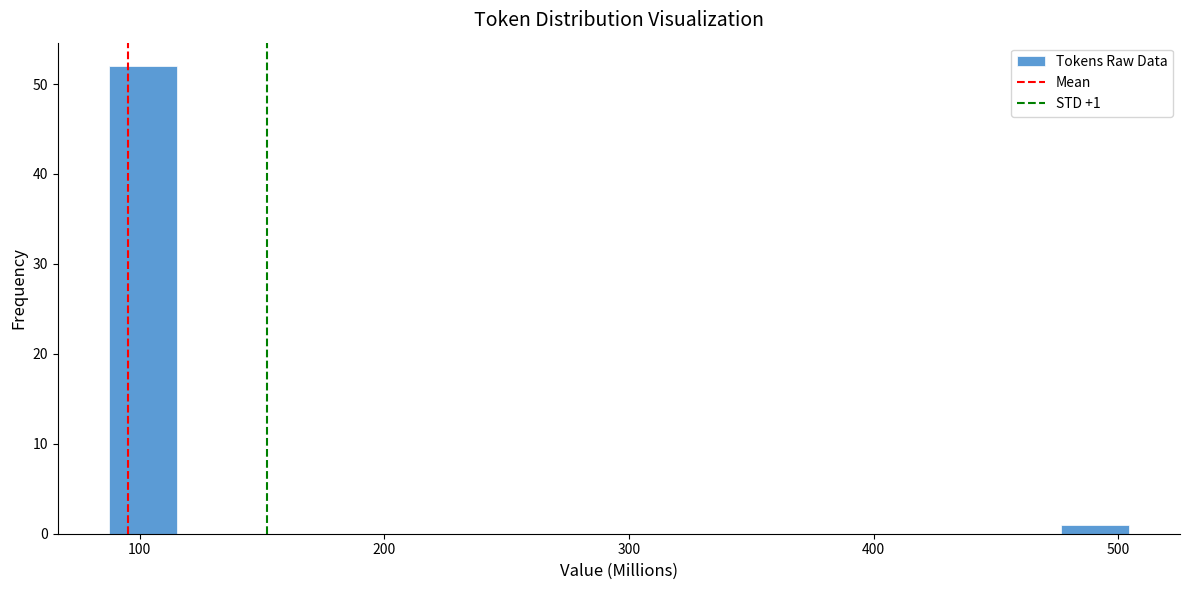

Around what value on the x-axis is the tallest bar? Give the approximate position of its centre, as read against the axis.

100